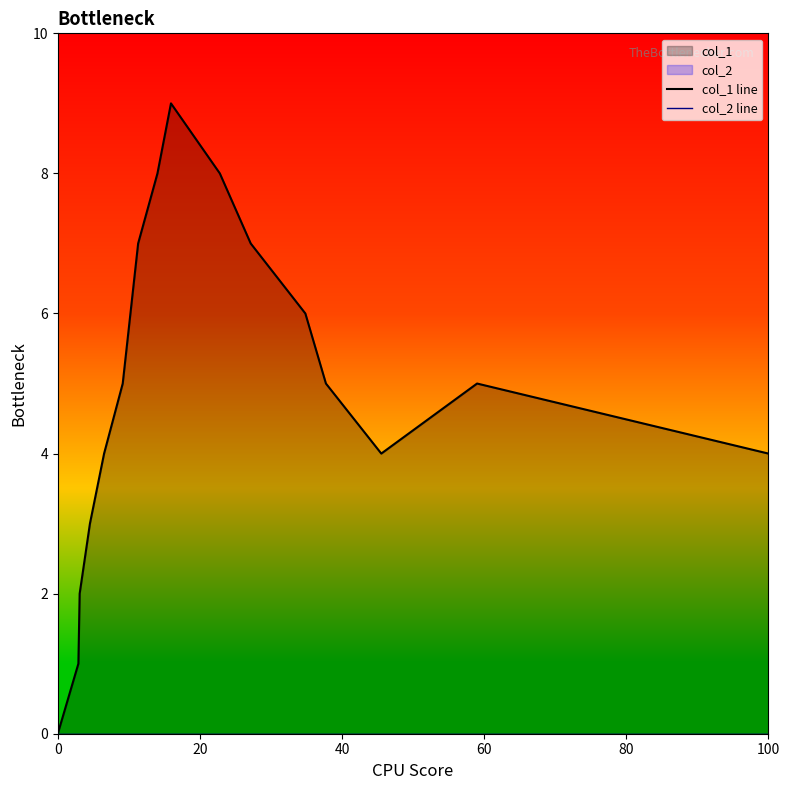

Rank the series at 100 from lowest to highest value.

col_2 line, col_1 line